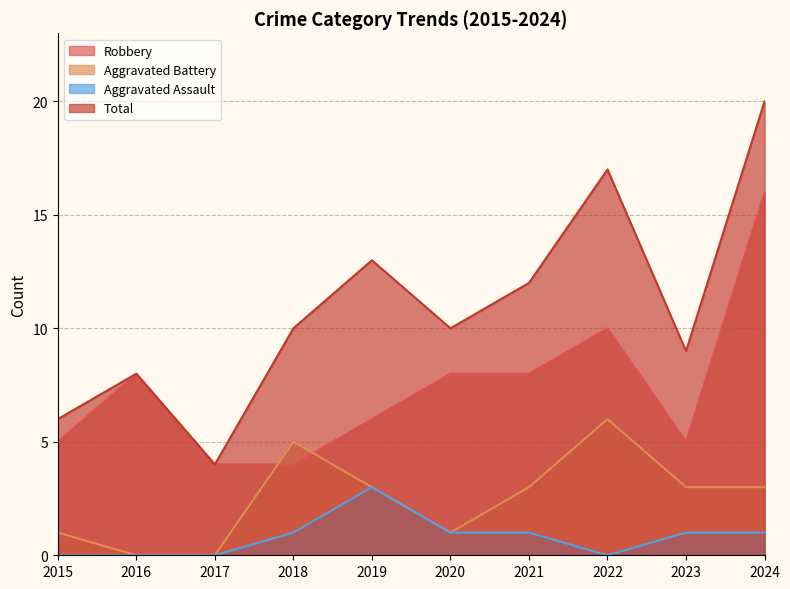

Rank the categories by Aggravated Assault value from lowest to highest.

2015, 2016, 2017, 2022, 2018, 2020, 2021, 2023, 2024, 2019